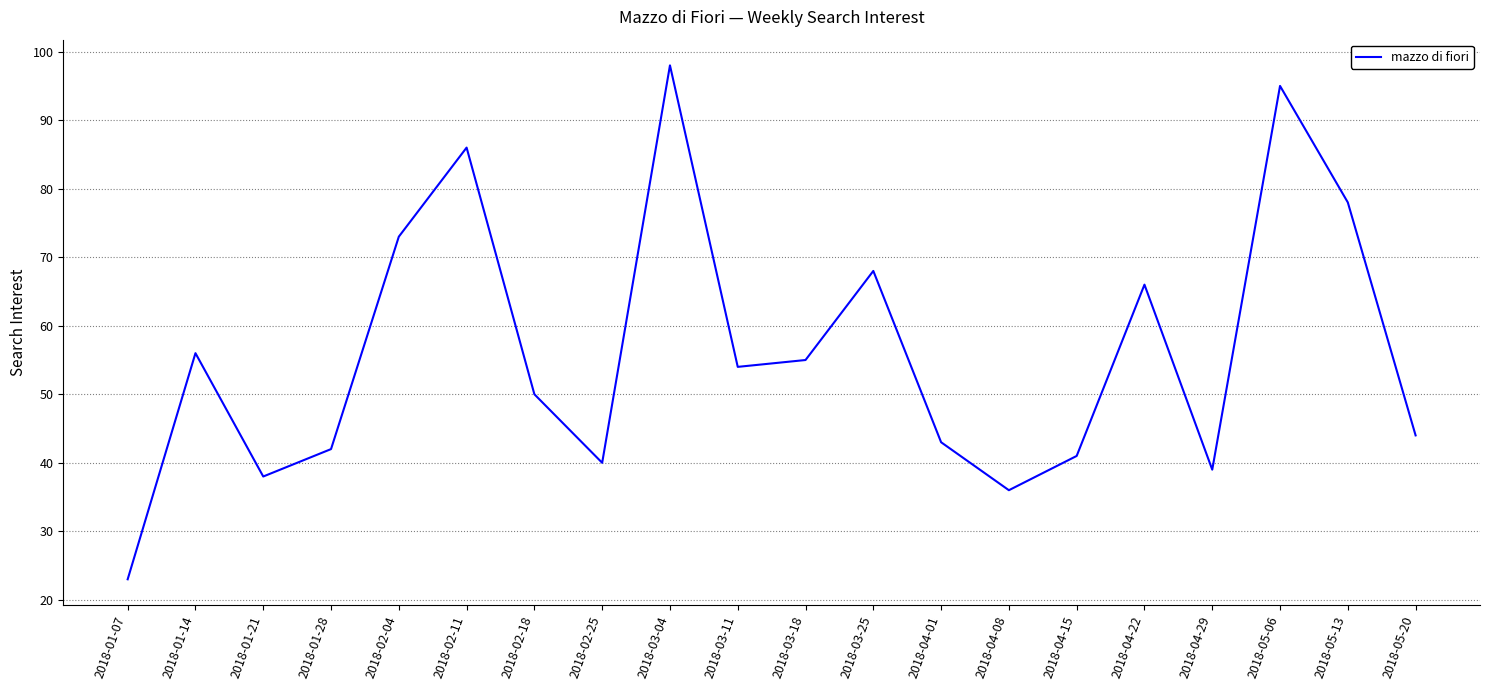

List the labels in order of value, smallest first.

2018-01-07, 2018-04-08, 2018-01-21, 2018-04-29, 2018-02-25, 2018-04-15, 2018-01-28, 2018-04-01, 2018-05-20, 2018-02-18, 2018-03-11, 2018-03-18, 2018-01-14, 2018-04-22, 2018-03-25, 2018-02-04, 2018-05-13, 2018-02-11, 2018-05-06, 2018-03-04